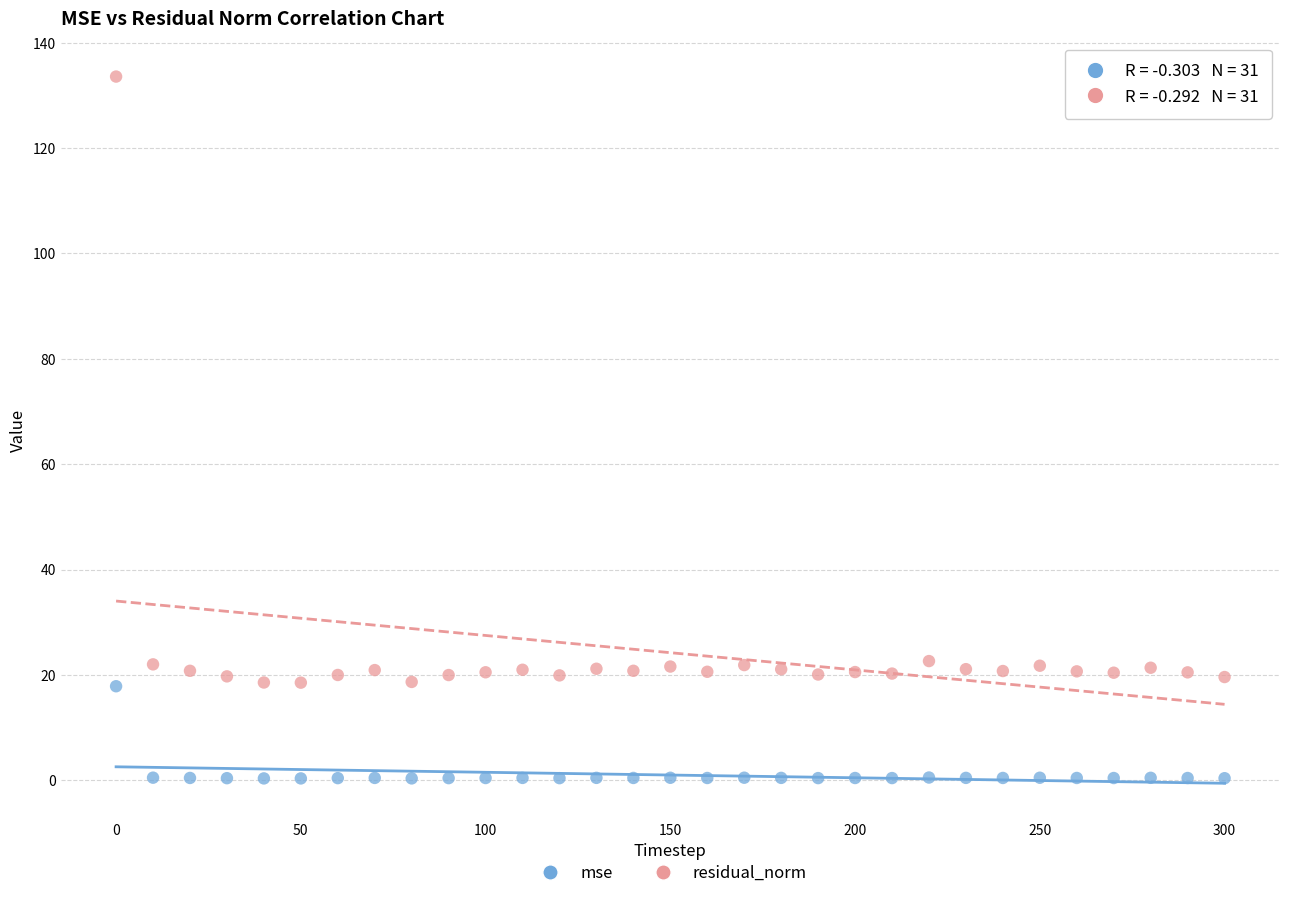

Across all data points, what is the range of Y values (max minus min)?

133.2